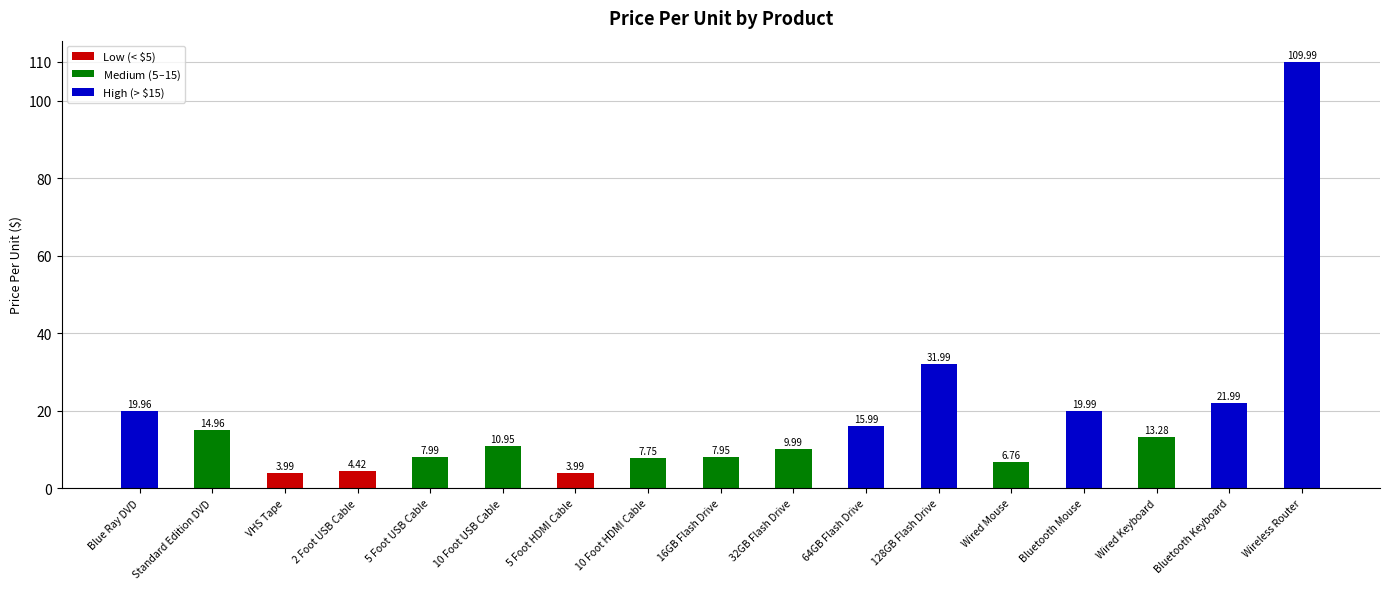

At which label does the data first exceed 10?

Blue Ray DVD